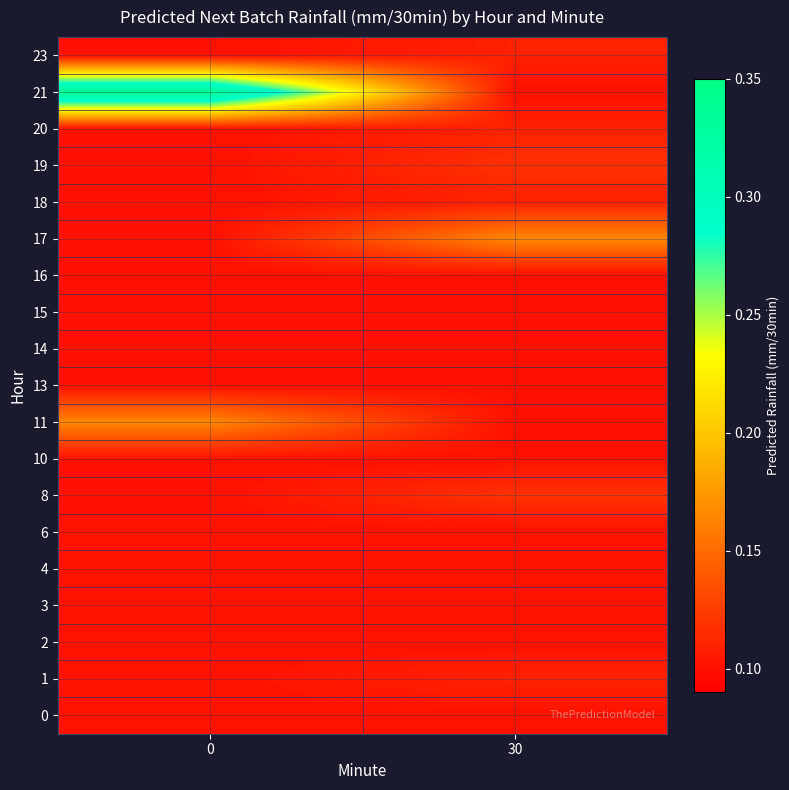

What is the difference between the highest and lowest values at 0?

0.2